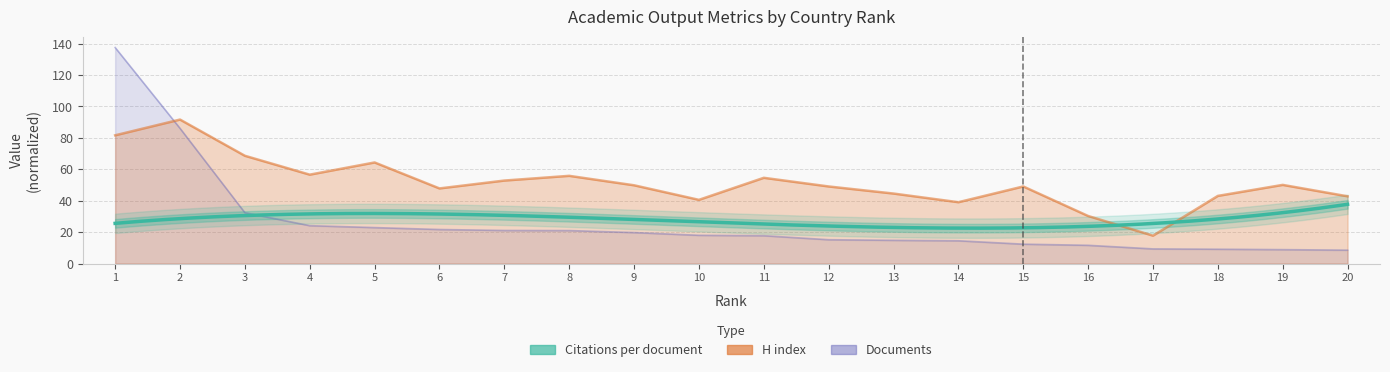

Does the chart display data point markers on the line(s)?

No